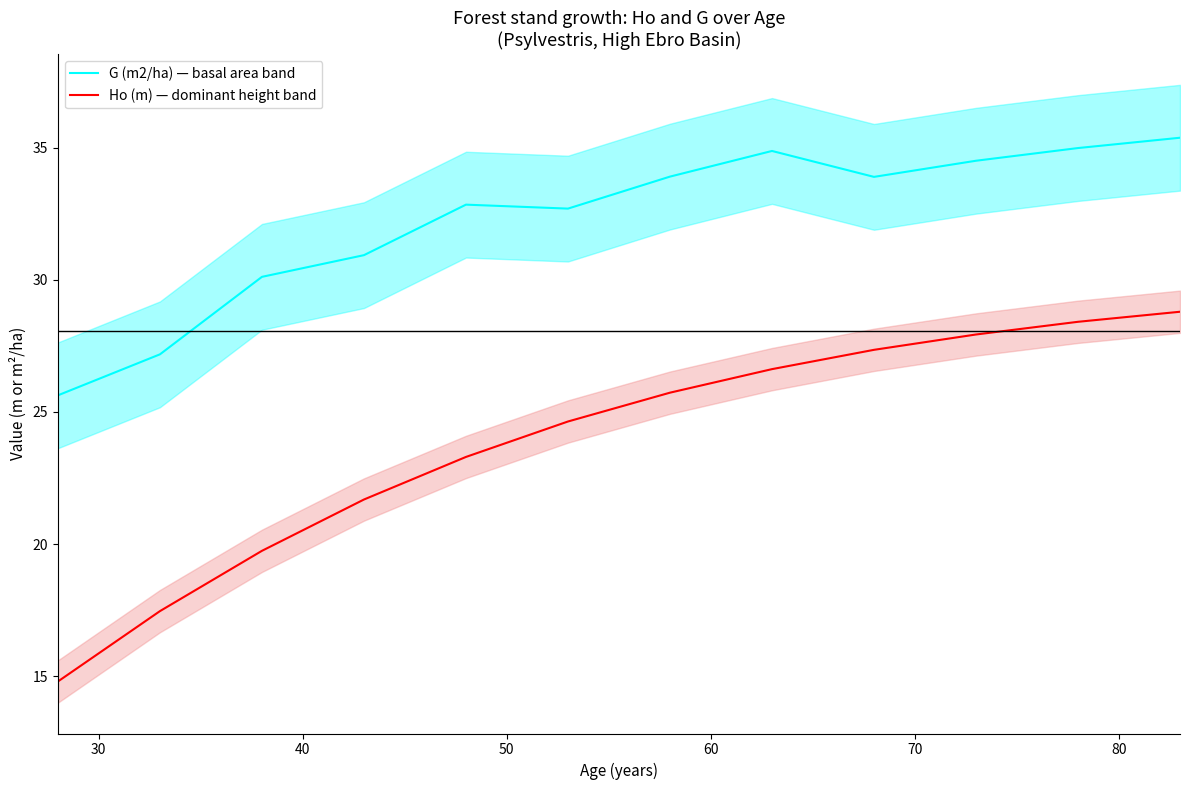

What is the lowest value of the G (m2/ha) — basal area band series?

25.6